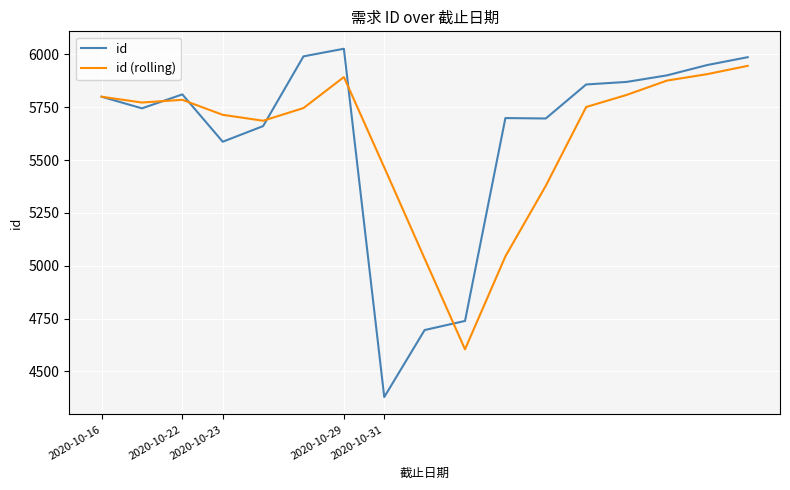

What is the highest value of the id series?

6027.0